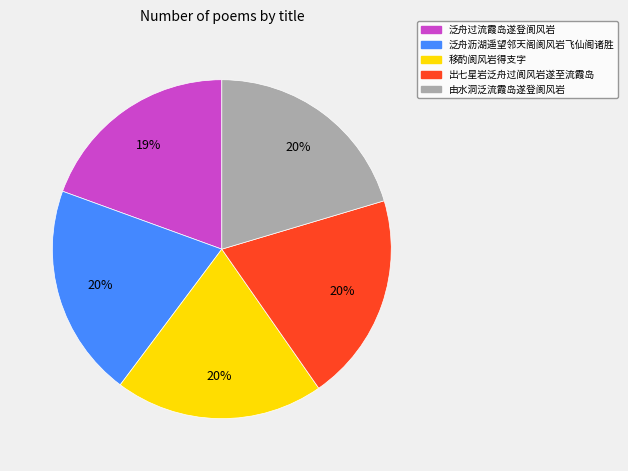

To the nearest percent, what is the difference between the 泛舟过流霞岛遂登阆风岩 and 由水洞泛流霞岛遂登阆风岩 slice percentages?

1%